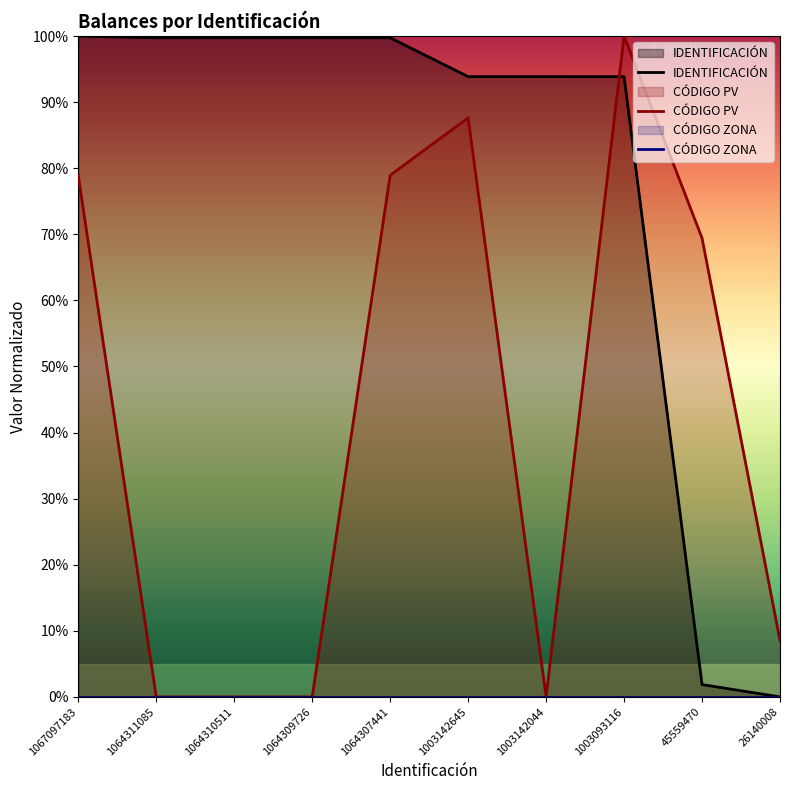

What is the sum of the IDENTIFICACIÓN values at 1064307441 and 1003142645?

193.6